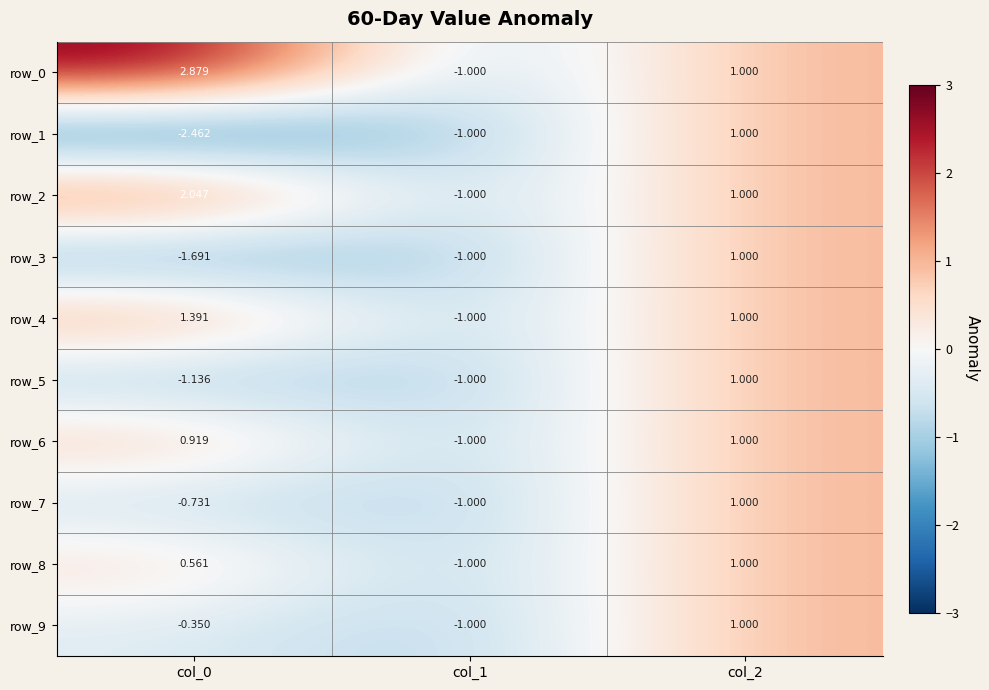

The value of row_1 at col_2 is 0.5. True or false?

False